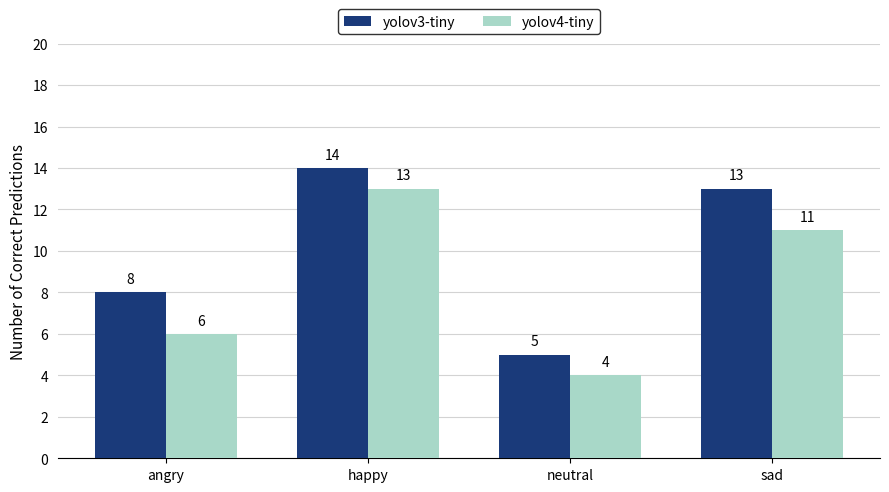

Is the value of yolov3-tiny at angry greater than the value of yolov4-tiny at angry?

Yes